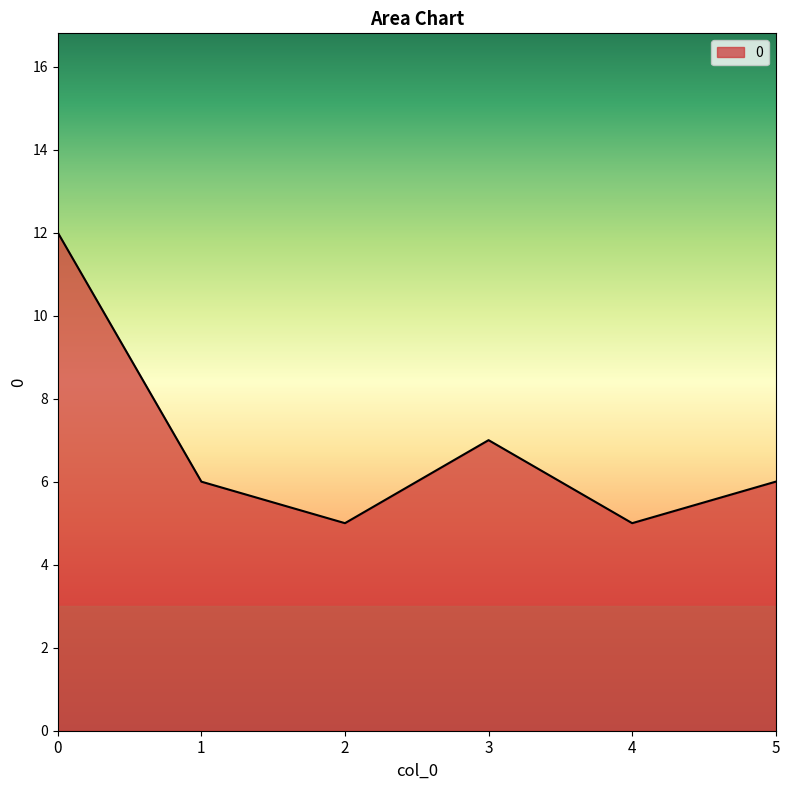

Count the values in the range 5 to 7.

5